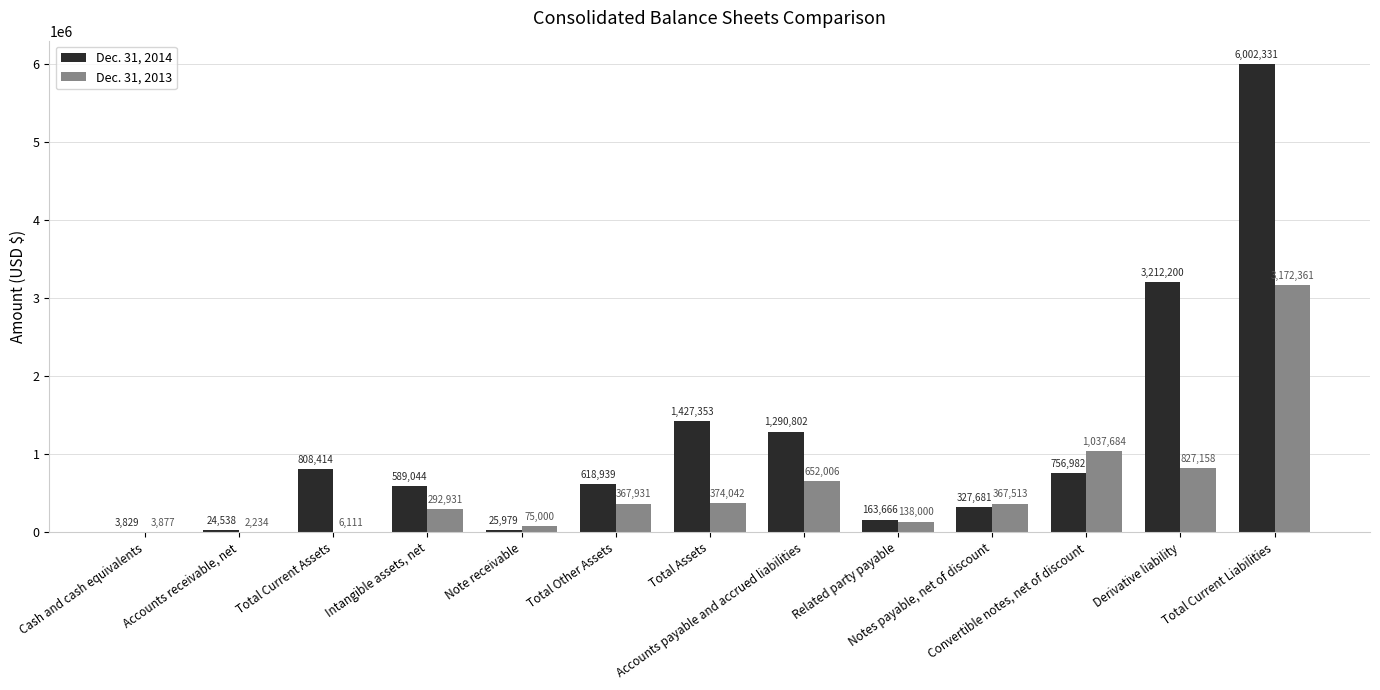

What is the maximum value for Dec. 31, 2014?

6002331